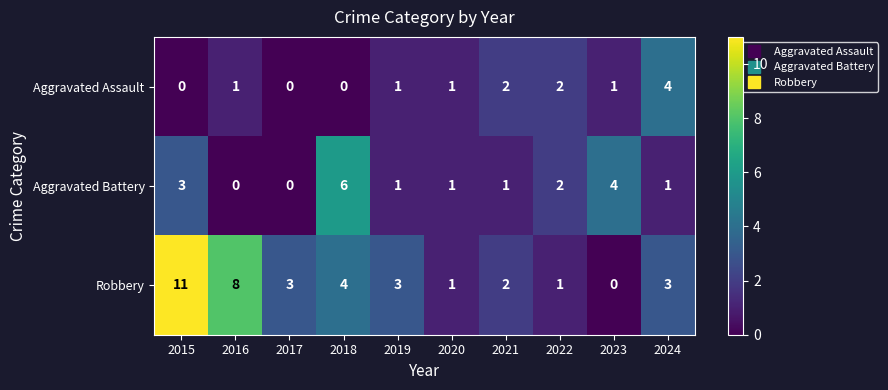

What is the total value across all series at 2015?

14